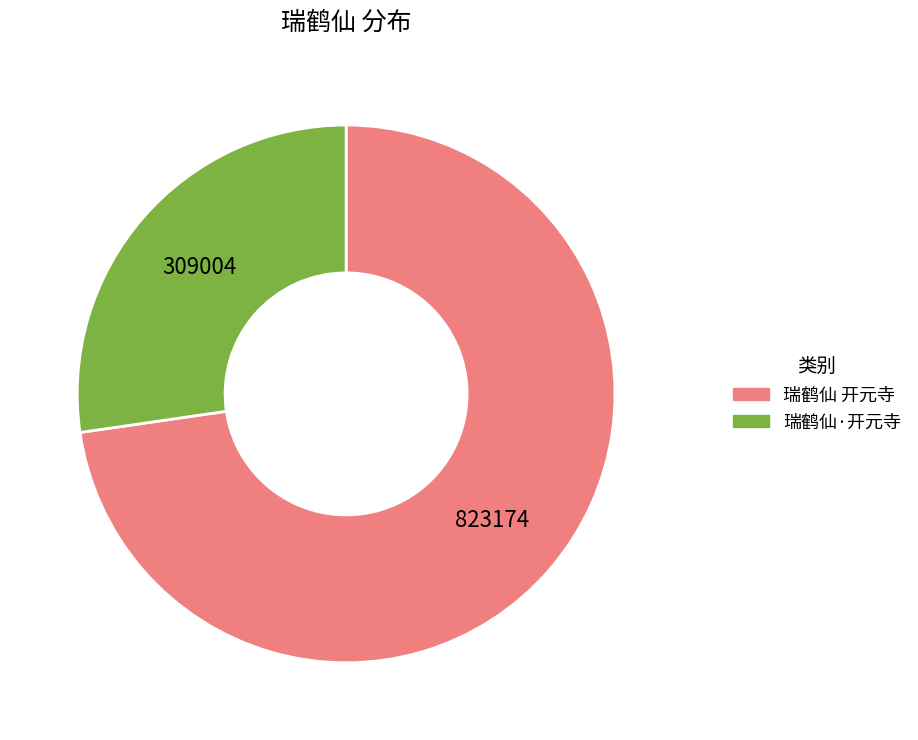

How many slices are in this pie chart?

2